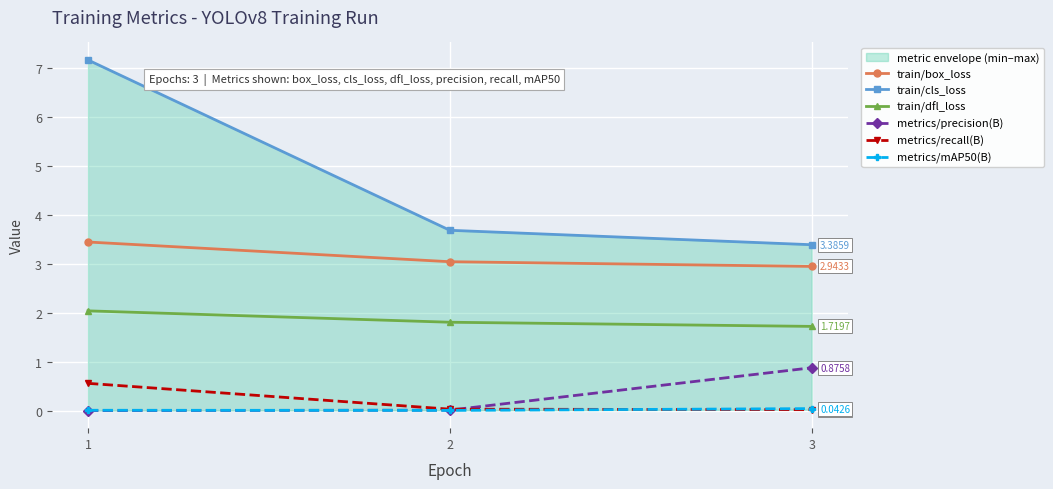

How many data points does each series have?

3